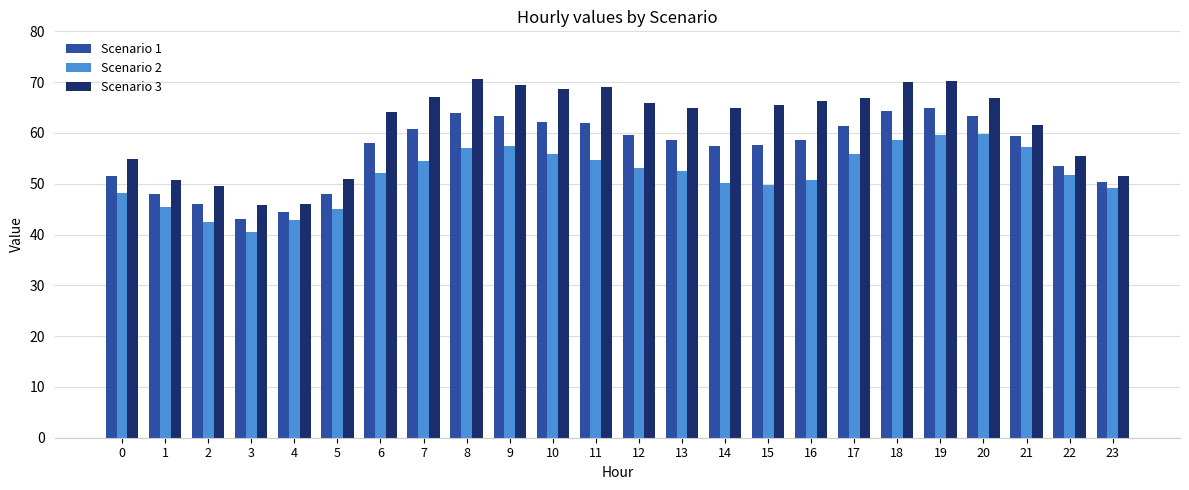

What is the highest value of the Scenario 2 series?

59.8